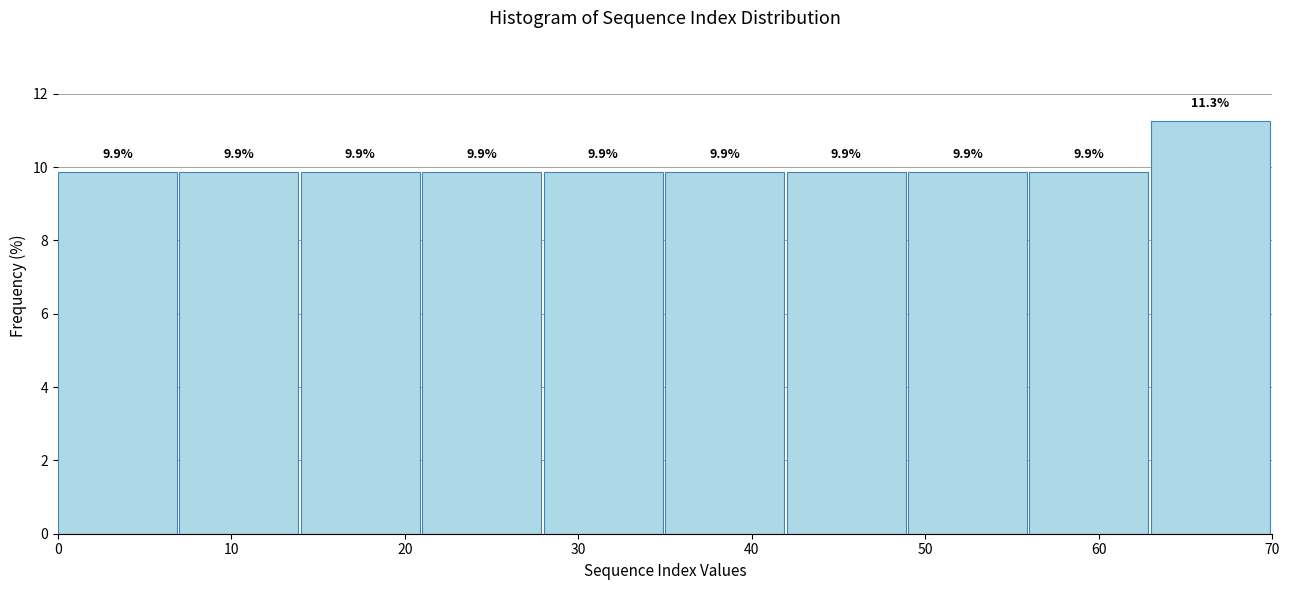

Over which range of the x-axis is the bar tallest?

63 to 70